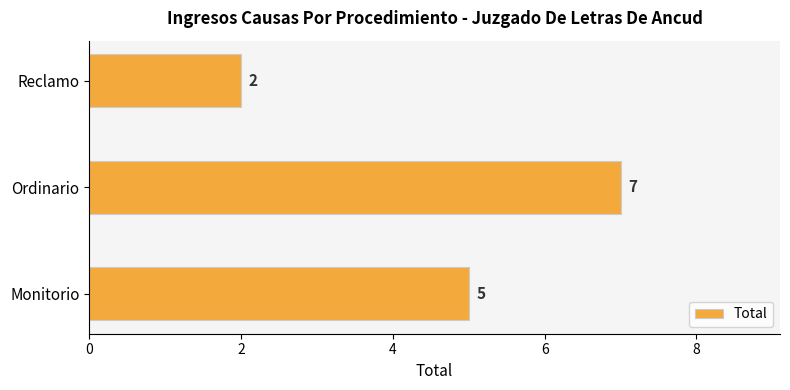

What is the average value?

5